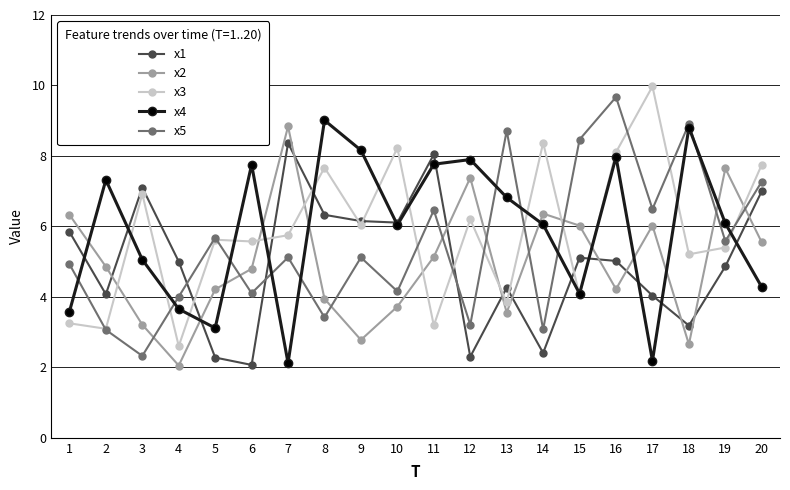

How many interior local peaks does the x2 series have?

5